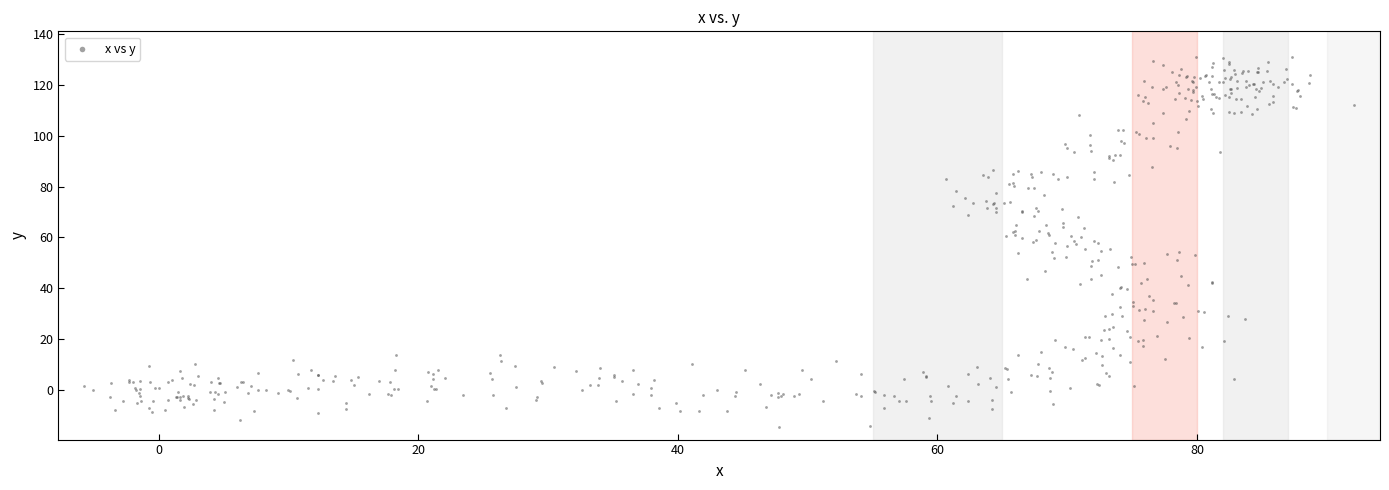

What is the range of Y values (max minus min)?

145.7